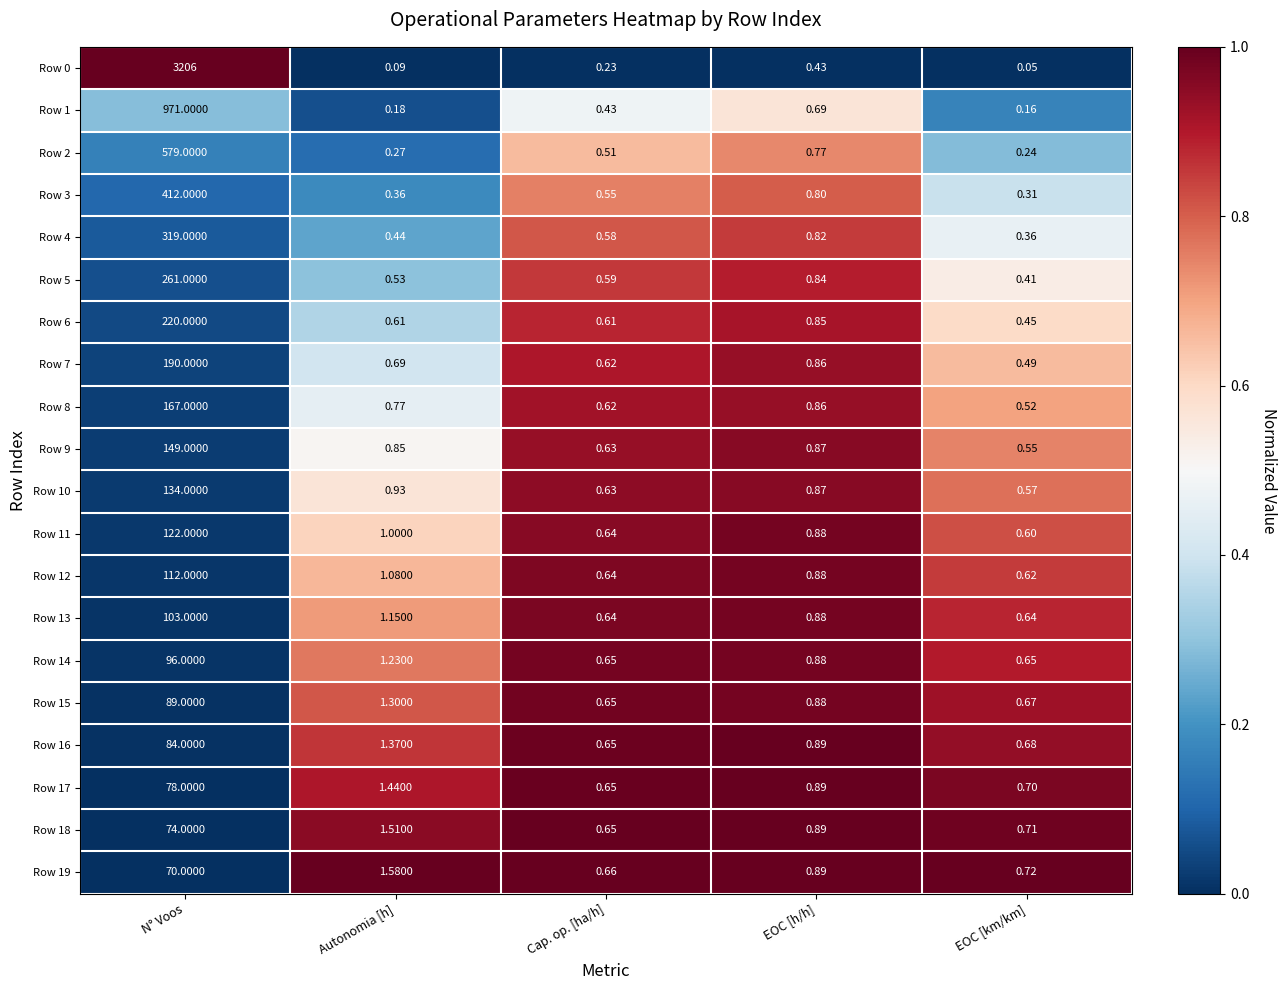

Is the value of Row 9 at N° Voos greater than the value of Row 10 at EOC [km/km]?

Yes